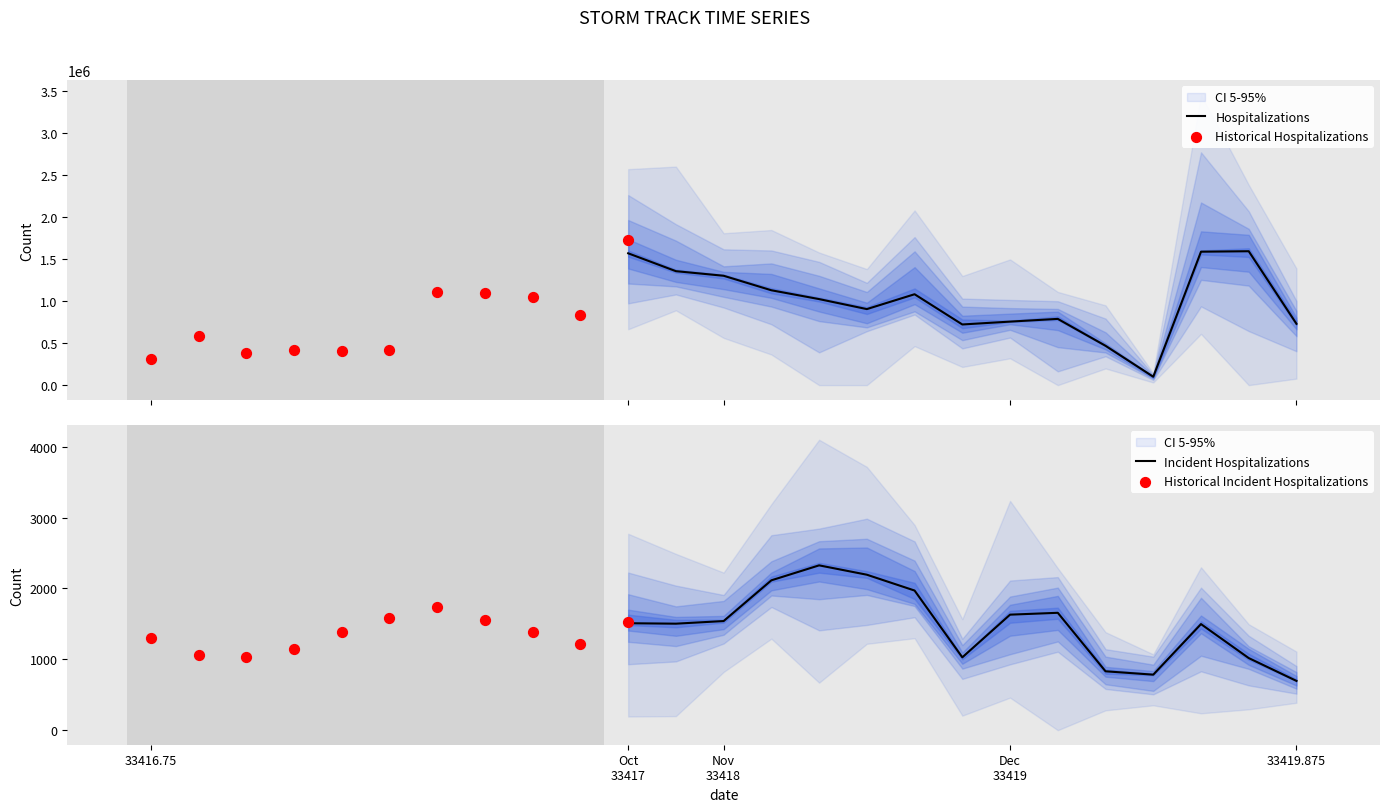

What is the total value across all series at 33418.25?

1323510.5